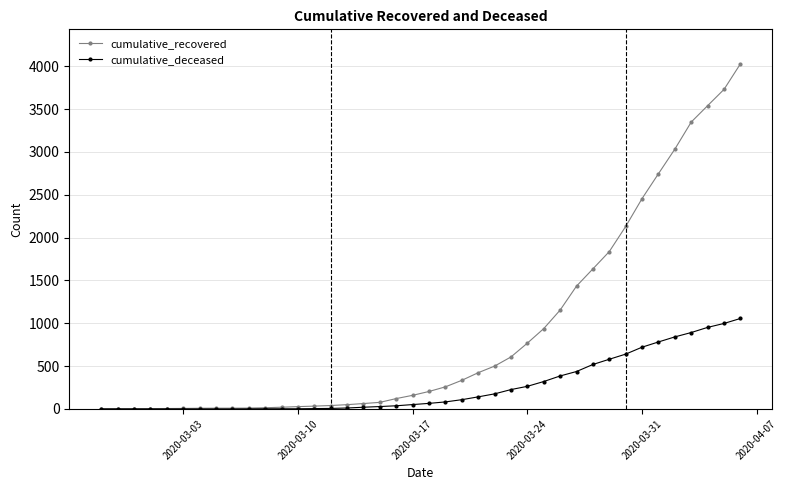

What is the maximum value shown in the chart?

4028